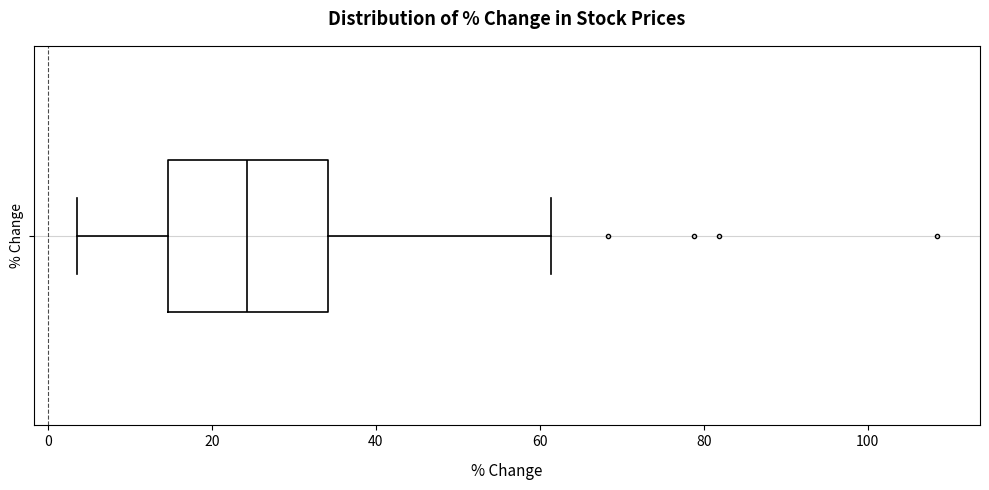

Transcribe this box plot: give where the median line is, the range the box spans, and where the two whiskers end, as read against the x-axis. The values are not printed on the chart, so give them approximately, as read against the axis.

median 24, box 14 to 34, whiskers 4 to 62